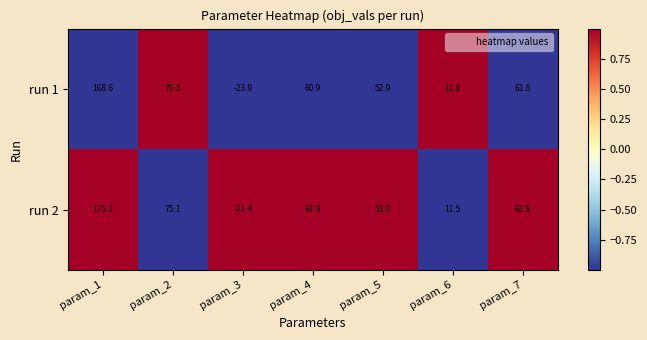

What is the difference between the maximum and second lowest values in the run 1 series?

156.7